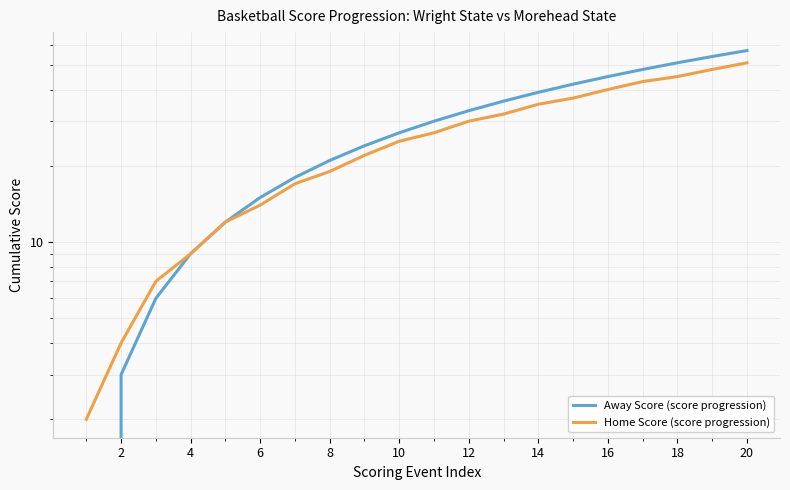

True or false: Away Score (score progression) and Home Score (score progression) cross at least once.

False